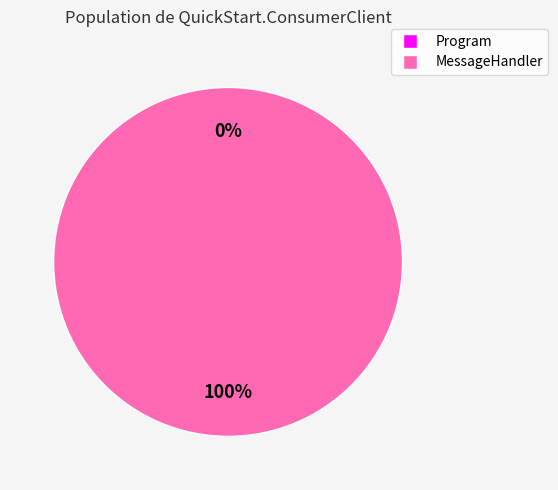

Which slice represents more than half of the pie?

MessageHandler